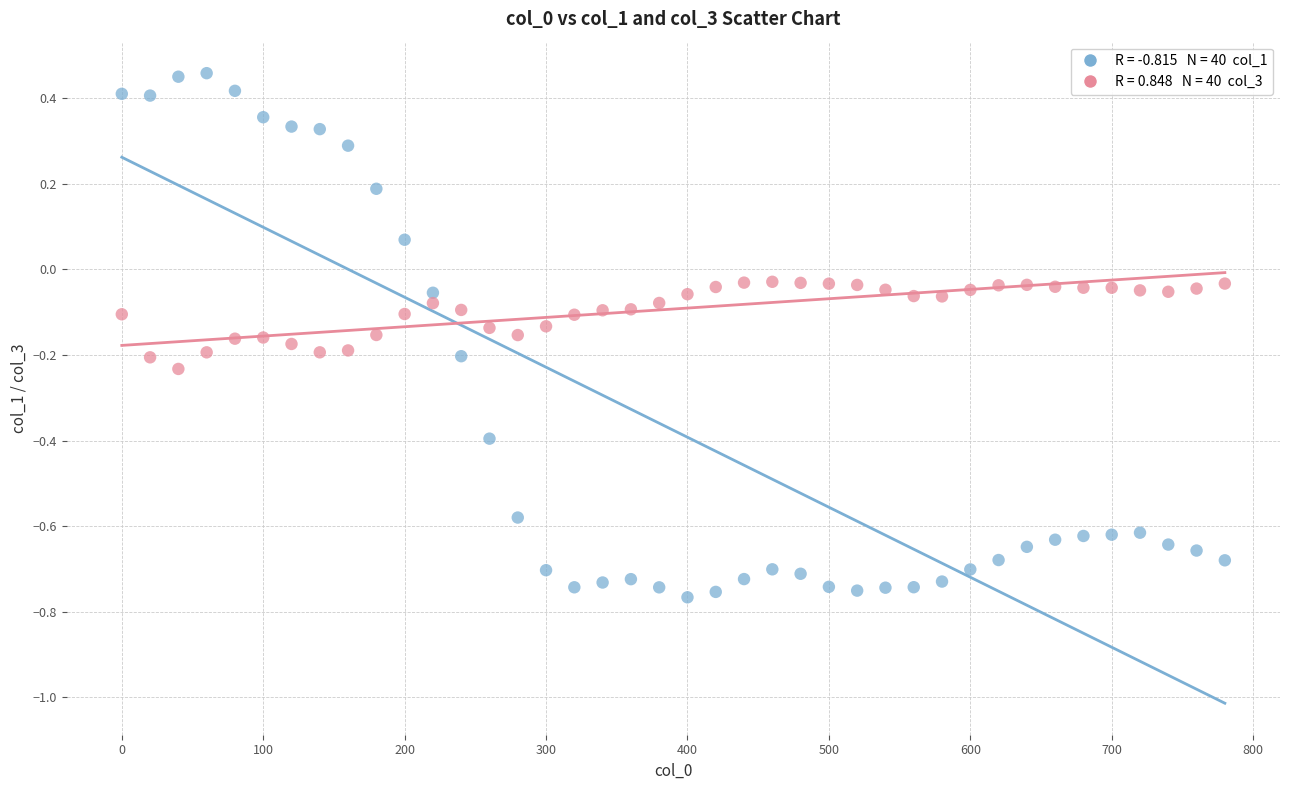

Across all data points, what is the range of X values (max minus min)?

780.0